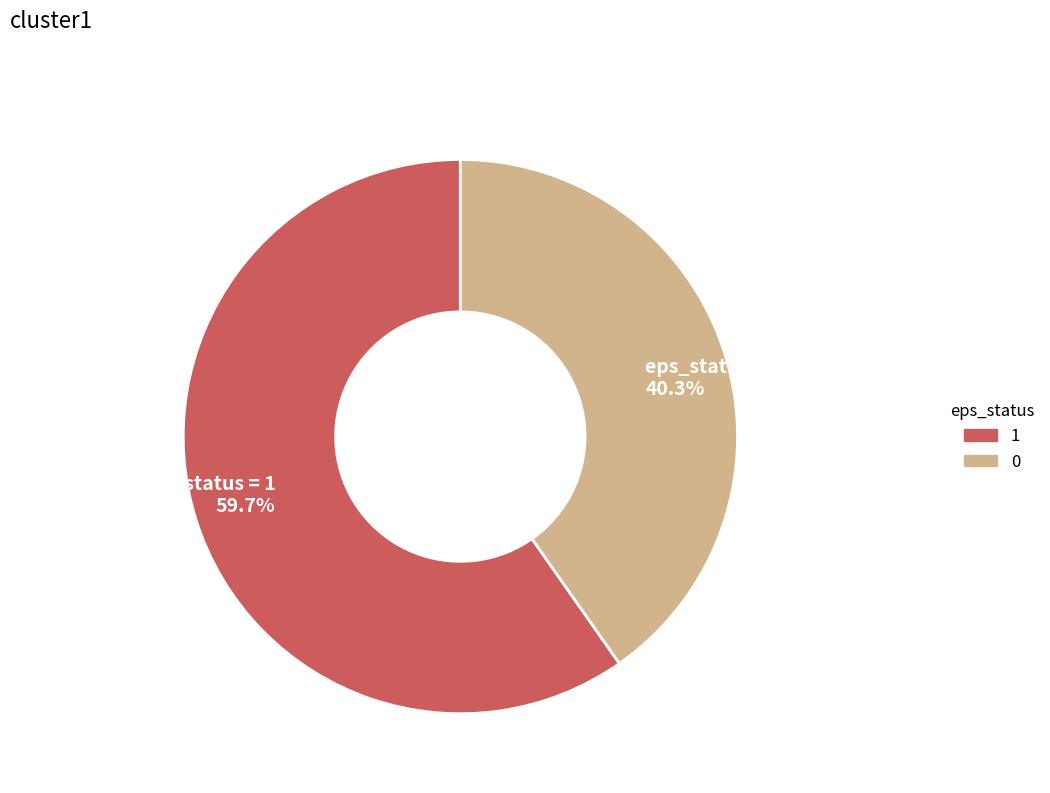

Which has a higher value, eps_status = 0 40.3% or eps_status = 1 59.7%?

eps_status = 1 59.7%